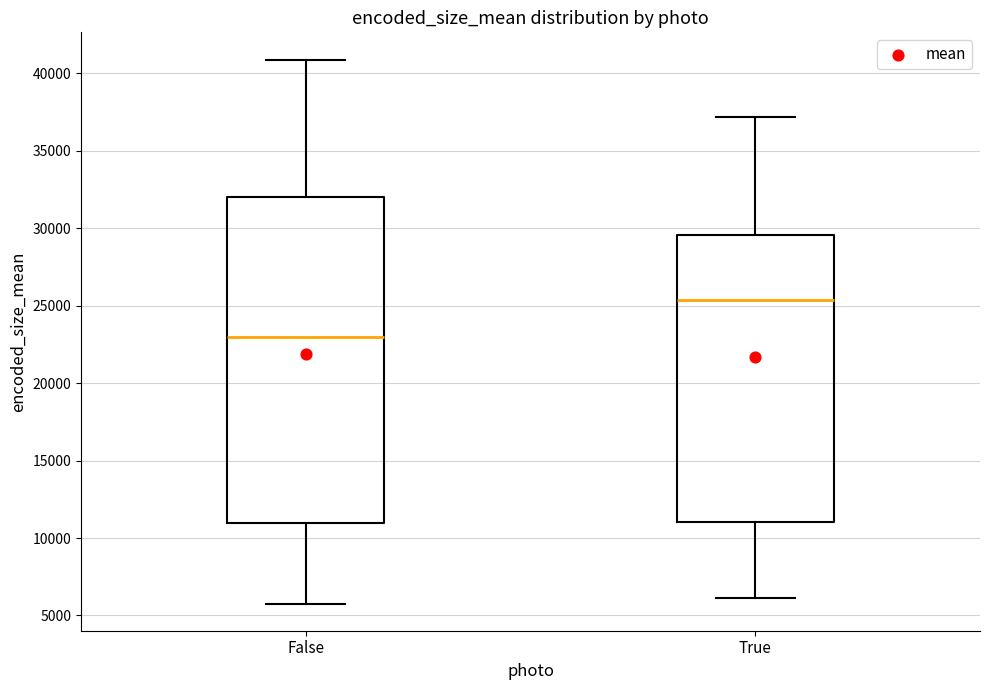

Reading left to right, transcribe this box plot: for each box, give where its median line is, the range the box spans, and where its two whiskers end, as read against the y-axis. The values are not printed on the chart, so give them approximately, as read against the axis.

False: median 23000, box 11000 to 32000, whiskers 6000 to 41000
True: median 25500, box 11000 to 29500, whiskers 6000 to 37000